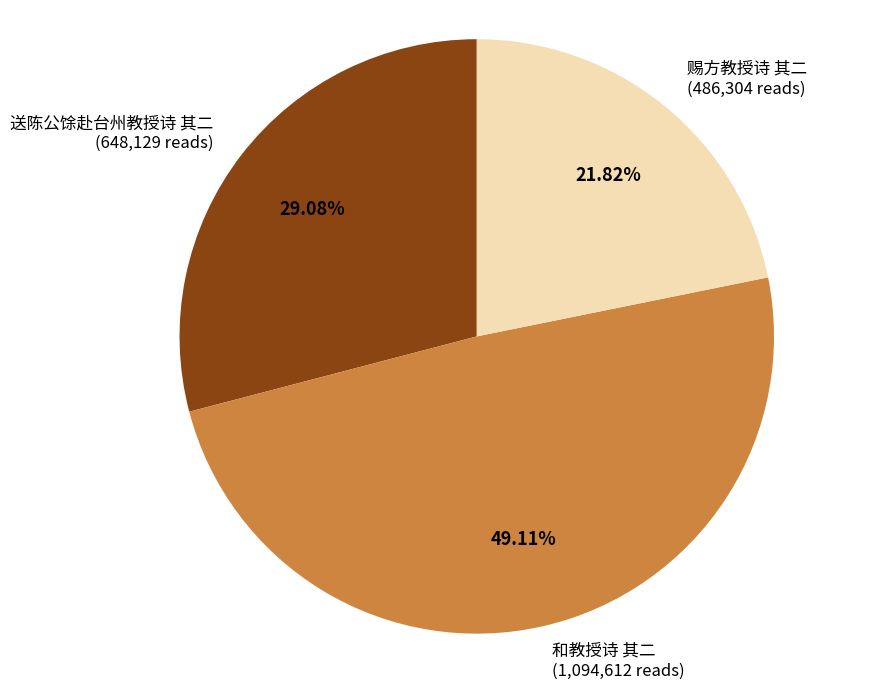

Between 和教授诗 其二 and 赐方教授诗 其二, which is larger?

和教授诗 其二